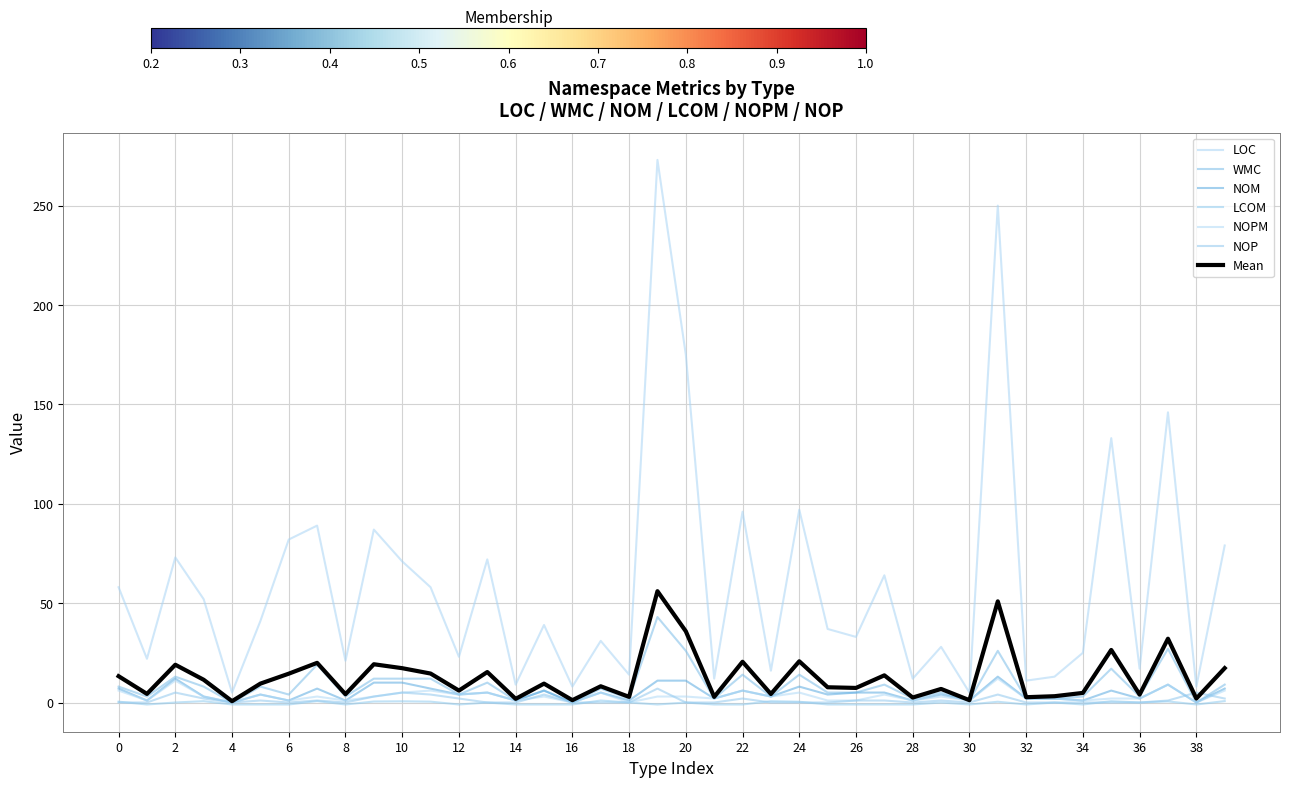

Does the chart have visible grid lines?

Yes